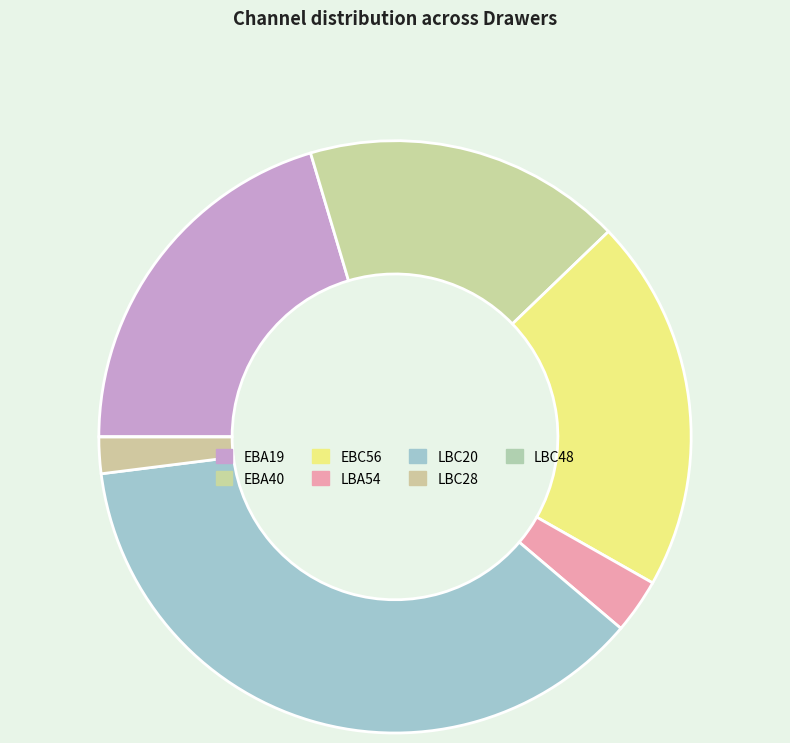

Is LBC20 the majority of the pie?

No